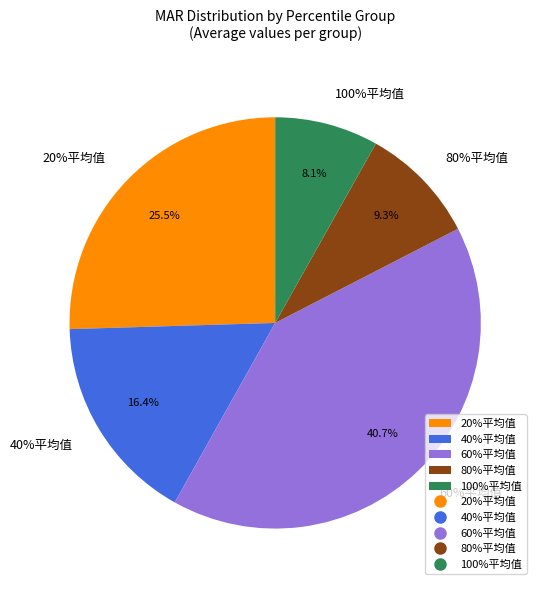

How many segments does this pie chart have?

5